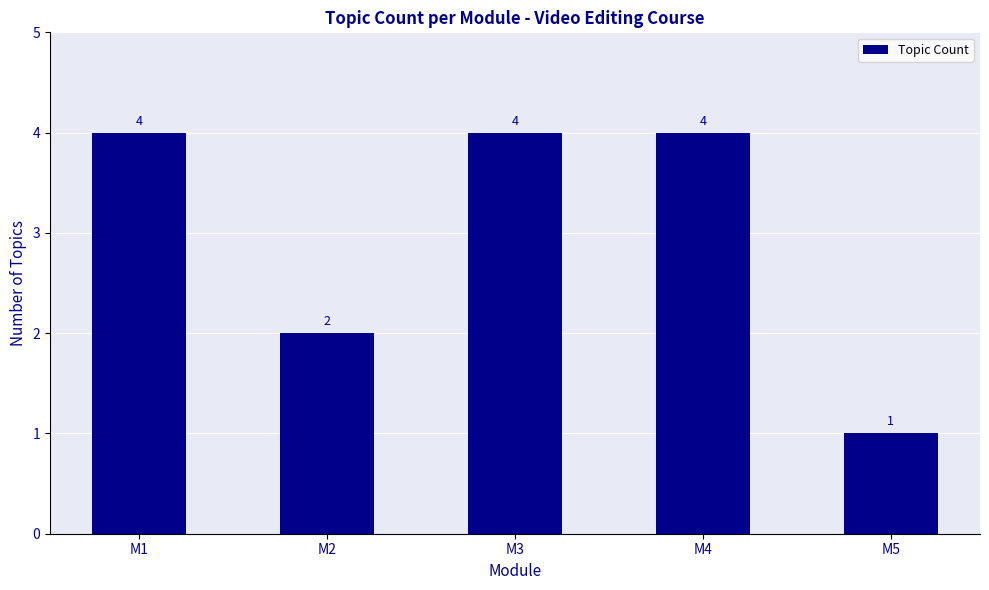

Which has a higher value, M2 or M5?

M2